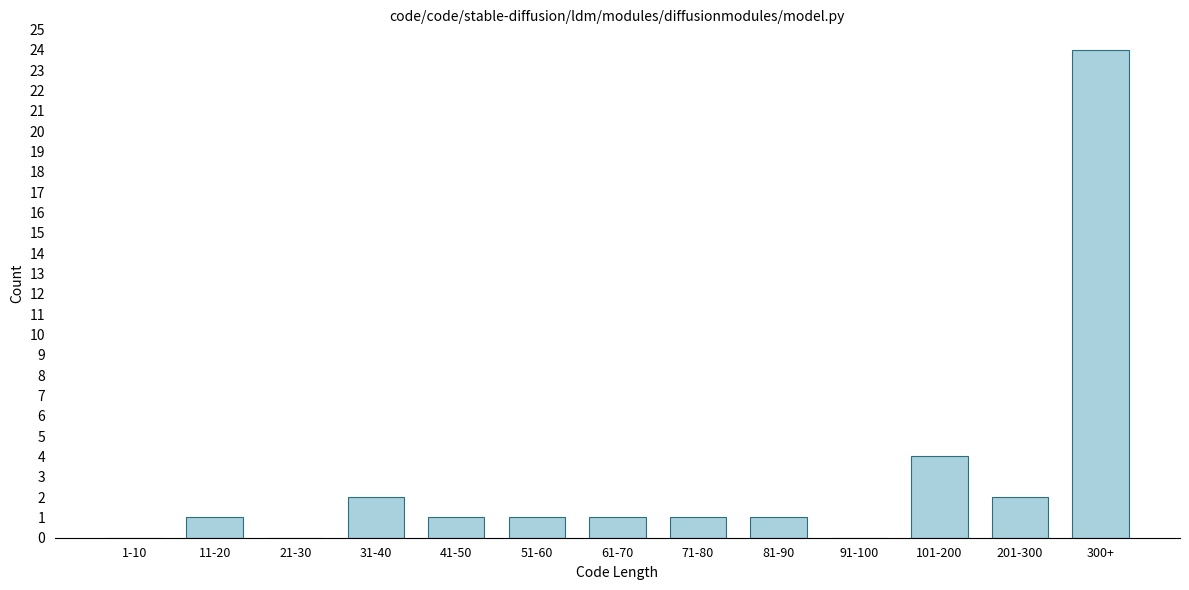

Reading left to right, extract all data points from this chart.

1-10=0	11-20=1	21-30=0	31-40=2	41-50=1	51-60=1	61-70=1	71-80=1	81-90=1	91-100=0	101-200=4	201-300=2	300+=24